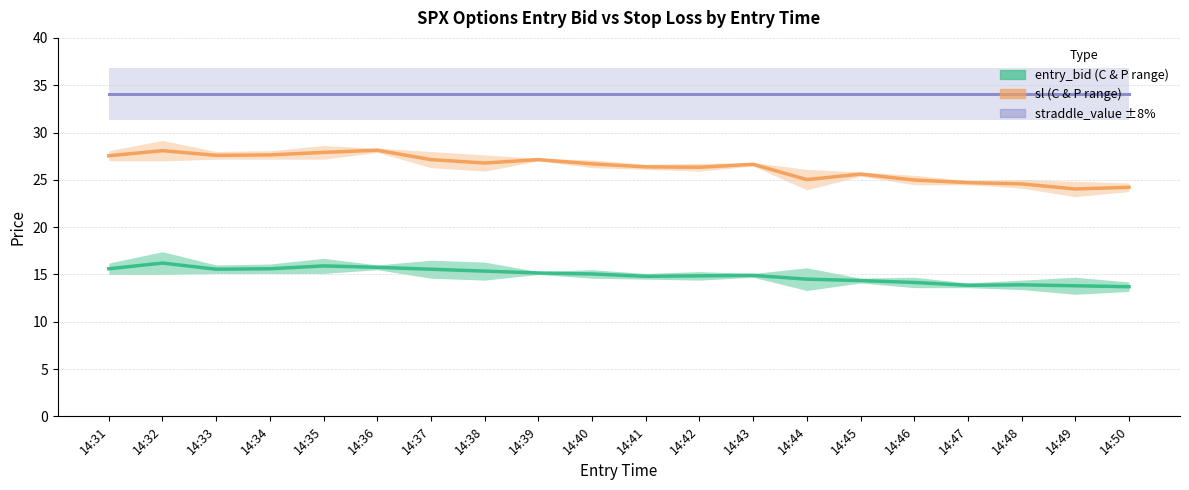

Which has a higher value, 14:40 or 14:46?

14:40